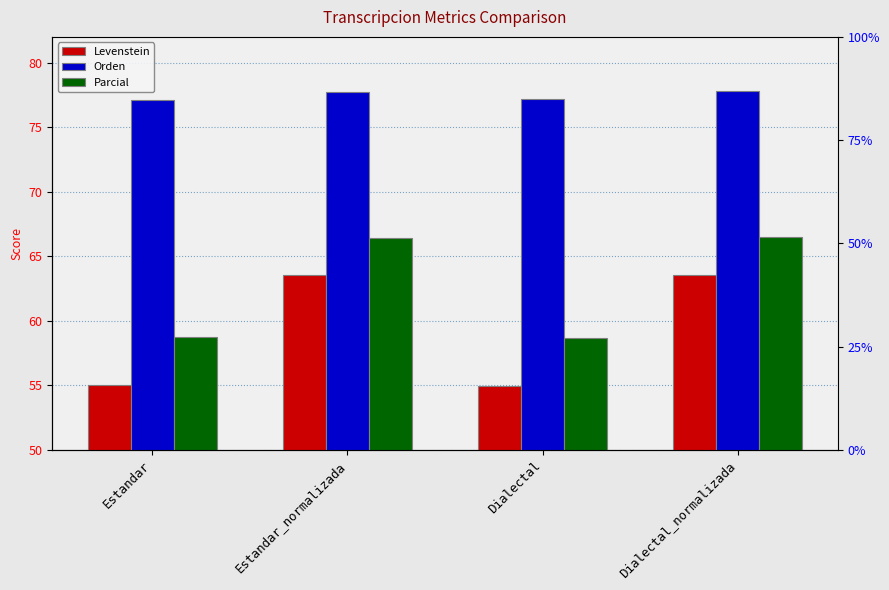

What is the sum of all Orden values?

309.7